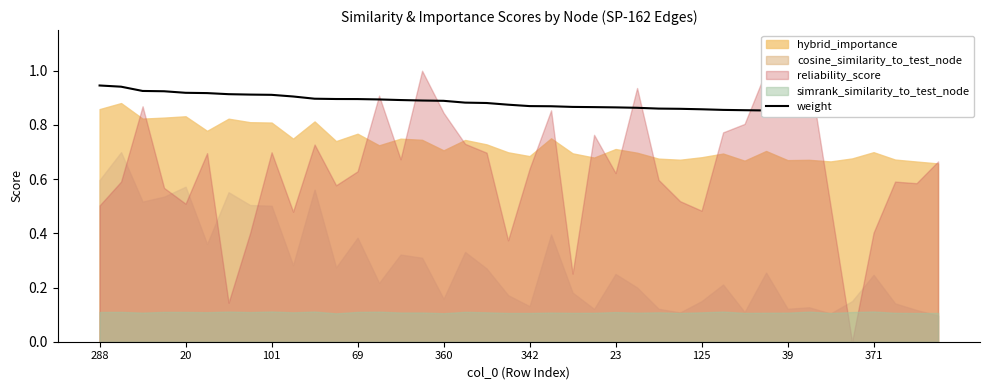

What is the sum of the values at 39 and 69?

1.7